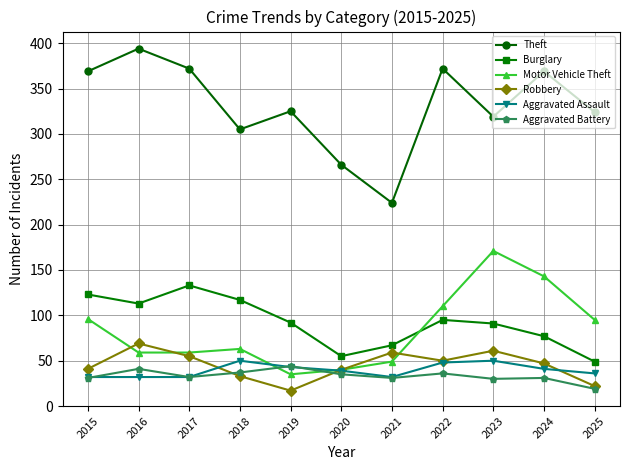

At which label does Theft reach its minimum?

2021